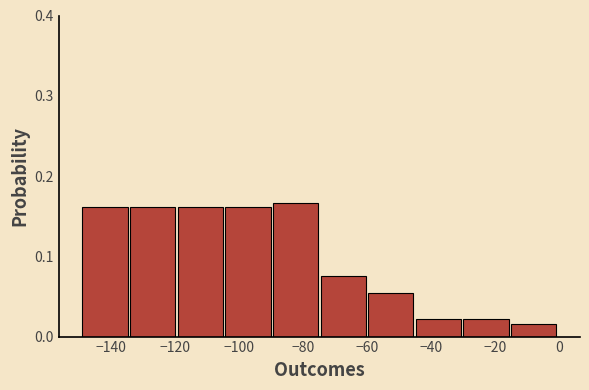

Reading left to right, list every bar in this chart as the range it spans on the x-axis followed by its height. Neither the bar edges nor the heights are printed on the chart, so give them approximately, as read against the axes.

-148 to -134: 0.16
-134 to -120: 0.16
-120 to -104: 0.16
-104 to -90: 0.16
-90 to -74: 0.17
-74 to -60: 0.08
-60 to -44: 0.05
-44 to -30: 0.02
-30 to -14: 0.02
-14 to 0: 0.02